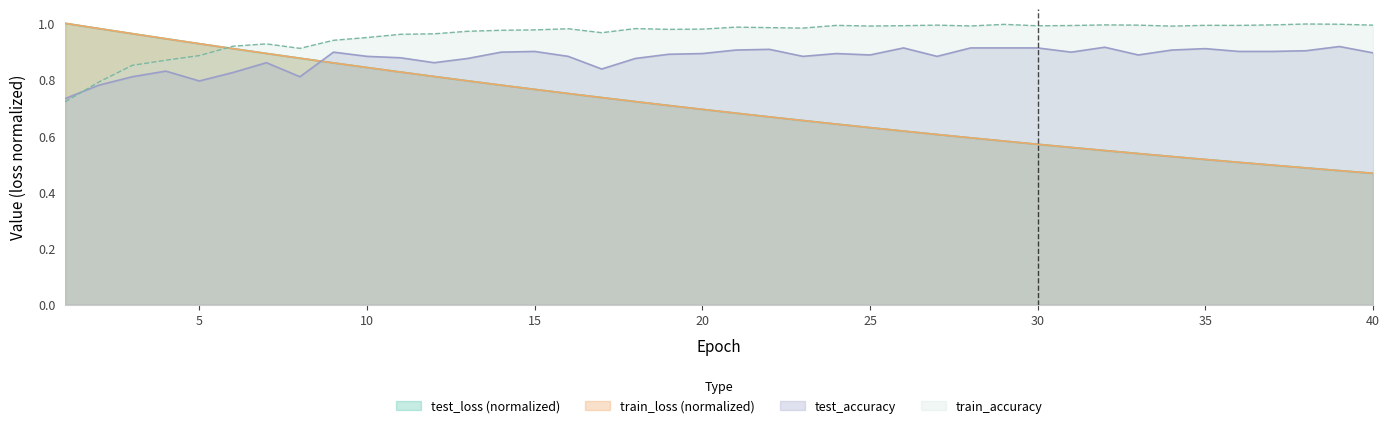

At 18, list the series in order from largest to smallest.

train_accuracy, test_accuracy, test_loss, train_loss